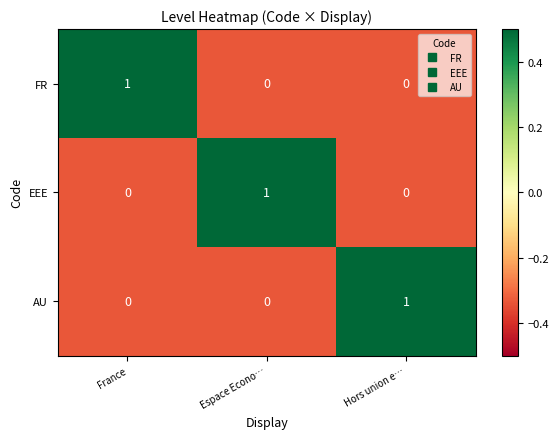

The EEE series shows -1 at Hors union e…. True or false?

False